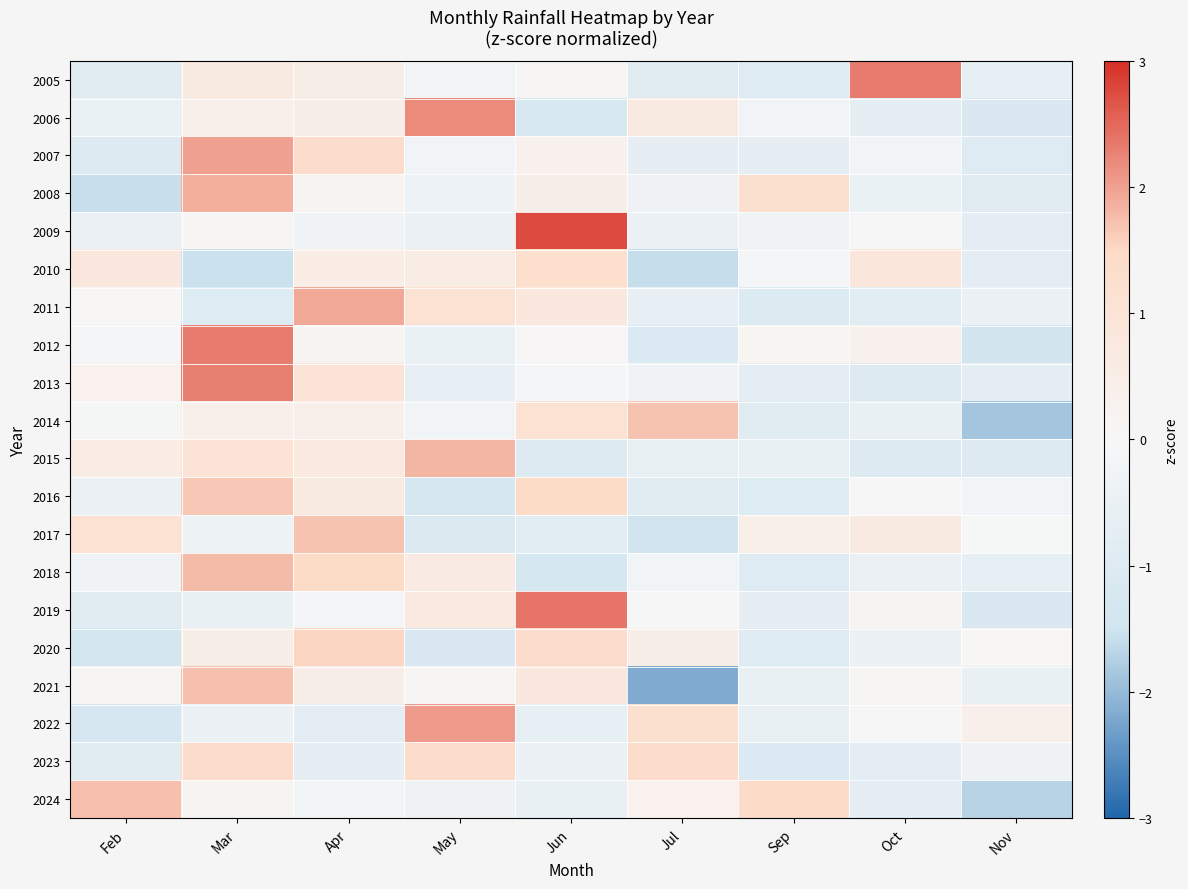

Reading right to left, list all the values displayed in this chart.

2005: Nov=-0.6	Oct=2.3	Sep=-1.0	Jul=-0.9	Jun=0.1	May=-0.2	Apr=0.5	Mar=0.7	Feb=-0.9
2006: Nov=-1.1	Oct=-0.7	Sep=-0.2	Jul=0.7	Jun=-1.2	May=2.2	Apr=0.4	Mar=0.4	Feb=-0.5
2007: Nov=-1.0	Oct=-0.2	Sep=-0.7	Jul=-0.7	Jun=0.3	May=-0.2	Apr=1.4	Mar=2.0	Feb=-1.0
2008: Nov=-0.9	Oct=-0.5	Sep=1.2	Jul=-0.3	Jun=0.4	May=-0.4	Apr=0.2	Mar=1.9	Feb=-1.6
2009: Nov=-0.8	Oct=-0.0	Sep=-0.3	Jul=-0.4	Jun=2.7	May=-0.4	Apr=-0.3	Mar=0.1	Feb=-0.5
2010: Nov=-0.8	Oct=0.9	Sep=-0.1	Jul=-1.6	Jun=1.3	May=0.6	Apr=0.5	Mar=-1.5	Feb=0.8
2011: Nov=-0.4	Oct=-0.8	Sep=-1.0	Jul=-0.6	Jun=0.8	May=1.1	Apr=1.9	Mar=-1.0	Feb=0.0
2012: Nov=-1.4	Oct=0.3	Sep=0.2	Jul=-1.1	Jun=0.1	May=-0.5	Apr=0.2	Mar=2.3	Feb=-0.1
2013: Nov=-0.7	Oct=-1.0	Sep=-0.8	Jul=-0.3	Jun=-0.1	May=-0.6	Apr=1.0	Mar=2.3	Feb=0.3
2014: Nov=-1.9	Oct=-0.6	Sep=-0.9	Jul=1.7	Jun=1.1	May=-0.2	Apr=0.4	Mar=0.4	Feb=-0.1
2015: Nov=-1.0	Oct=-1.0	Sep=-0.6	Jul=-0.6	Jun=-1.0	May=1.8	Apr=0.7	Mar=1.0	Feb=0.6
2016: Nov=-0.2	Oct=-0.0	Sep=-1.0	Jul=-0.9	Jun=1.5	May=-1.3	Apr=0.7	Mar=1.7	Feb=-0.5
2017: Nov=-0.1	Oct=0.7	Sep=0.4	Jul=-1.5	Jun=-0.8	May=-1.1	Apr=1.7	Mar=-0.4	Feb=1.1
2018: Nov=-0.6	Oct=-0.5	Sep=-0.9	Jul=-0.2	Jun=-1.3	May=0.6	Apr=1.5	Mar=1.8	Feb=-0.3
2019: Nov=-1.1	Oct=0.2	Sep=-0.7	Jul=-0.0	Jun=2.4	May=0.7	Apr=-0.1	Mar=-0.5	Feb=-0.9
2020: Nov=0.0	Oct=-0.4	Sep=-1.0	Jul=0.5	Jun=1.4	May=-1.1	Apr=1.5	Mar=0.5	Feb=-1.4
2021: Nov=-0.5	Oct=0.1	Sep=-0.5	Jul=-2.2	Jun=0.8	May=0.1	Apr=0.4	Mar=1.7	Feb=0.1
2022: Nov=0.4	Oct=-0.0	Sep=-0.5	Jul=1.2	Jun=-0.6	May=2.1	Apr=-0.8	Mar=-0.4	Feb=-1.3
2023: Nov=-0.3	Oct=-0.8	Sep=-1.1	Jul=1.4	Jun=-0.5	May=1.4	Apr=-0.7	Mar=1.4	Feb=-0.9
2024: Nov=-1.7	Oct=-0.8	Sep=1.4	Jul=0.3	Jun=-0.6	May=-0.3	Apr=-0.2	Mar=0.2	Feb=1.7